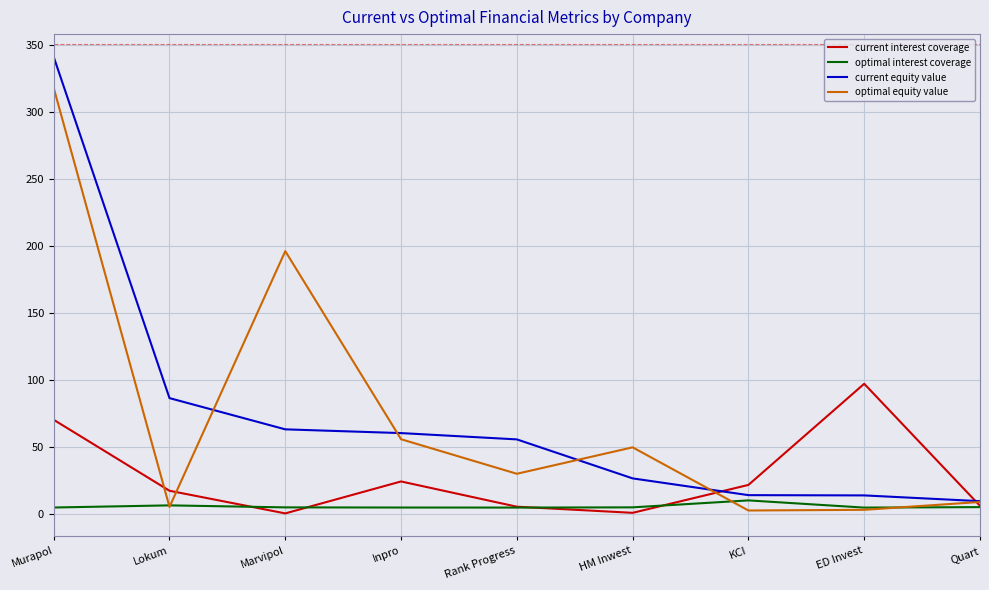

Is it true that current interest coverage equals 42.4 at Inpro?

False